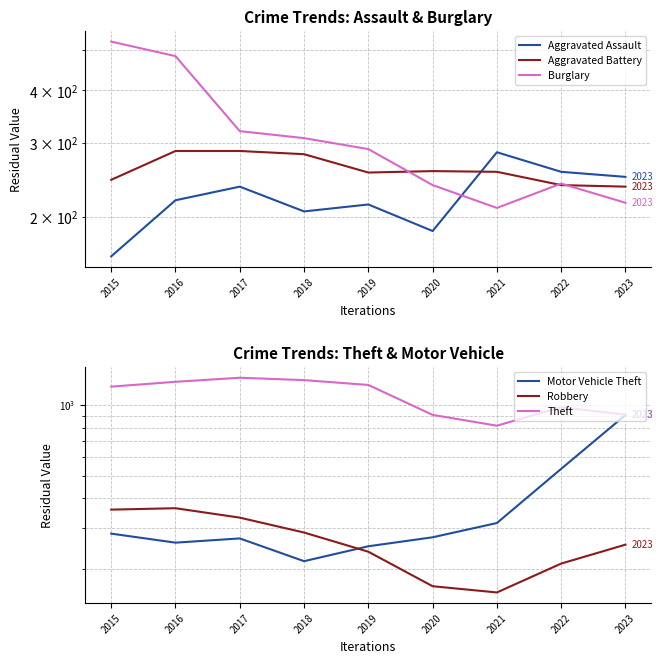

At which category does the chart reach its peak across all series?

2017